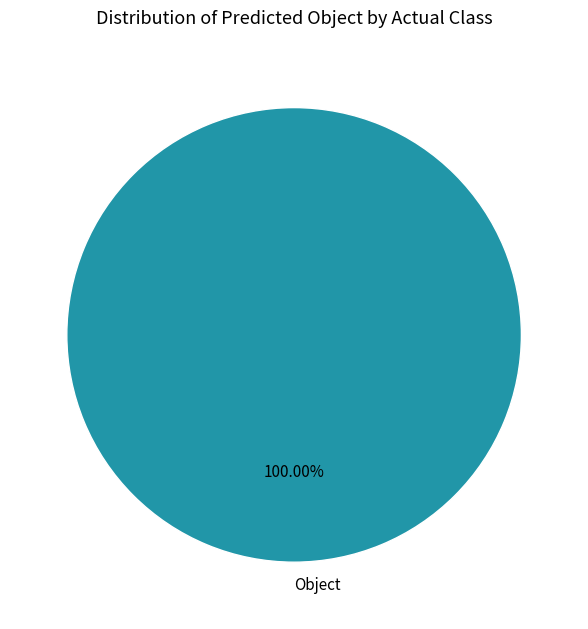

Rank the categories by value from lowest to highest.

Object